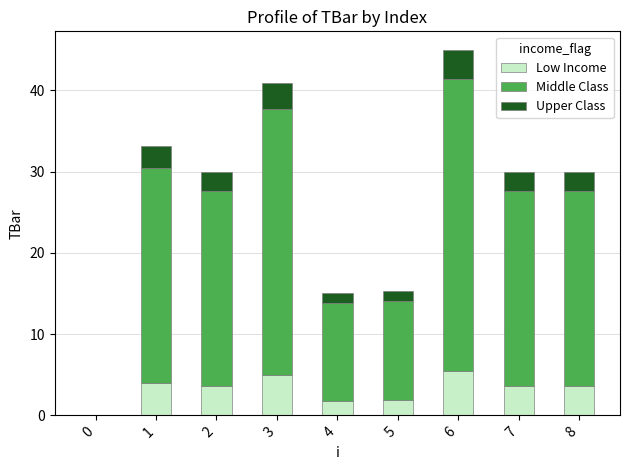

Reading left to right, list the values for the Low Income series.

0=0.0	1=4.0	2=3.6	3=4.9	4=1.8	5=1.8	6=5.4	7=3.6	8=3.6